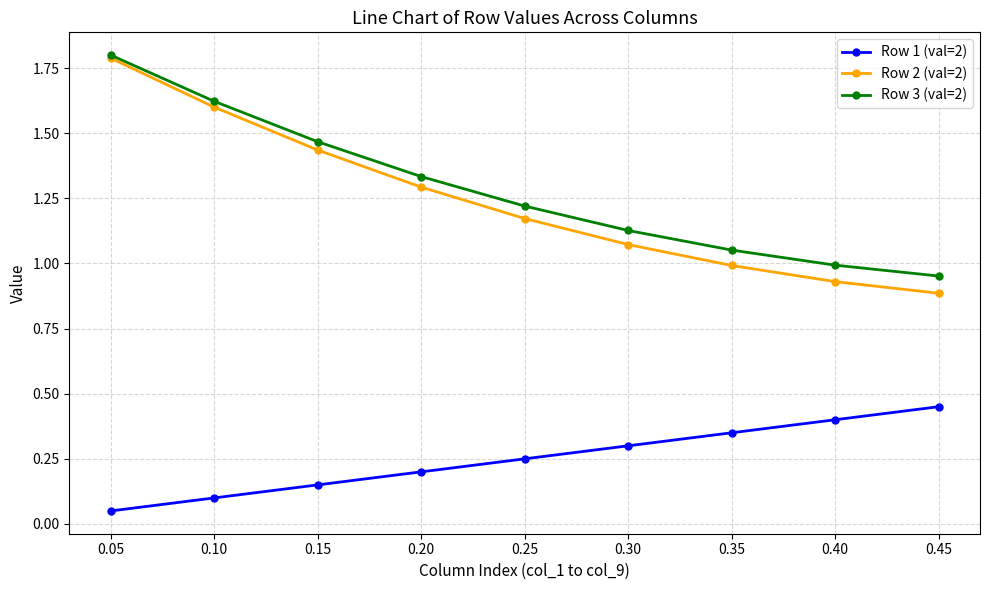

True or false: Row 2 (val=2) has more than 0 interior local peaks.

False